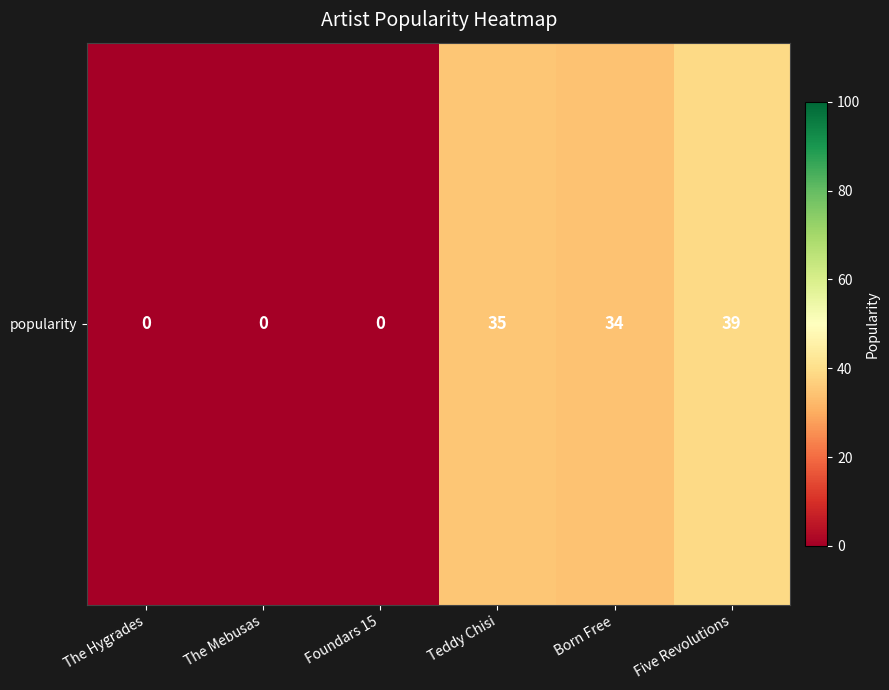

How many data points are less than 34?

3